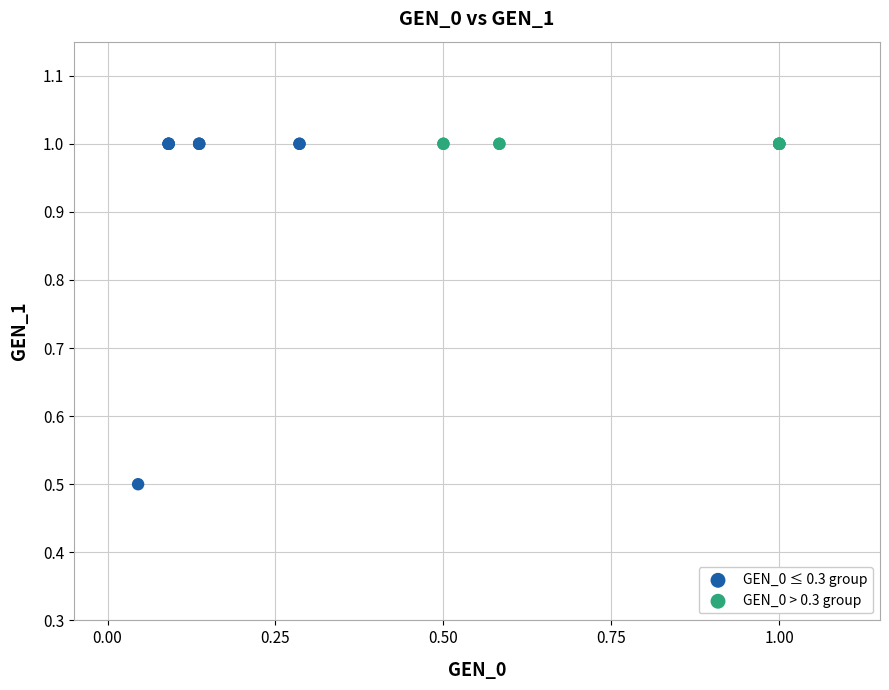

Which series contains the lowest Y value?

GEN_0 ≤ 0.3 group